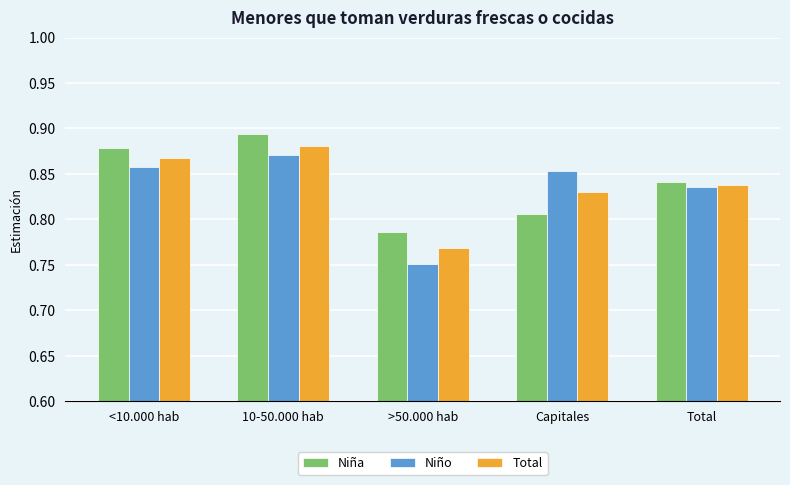

Where is Total nearest to the value 0?

>50.000 hab